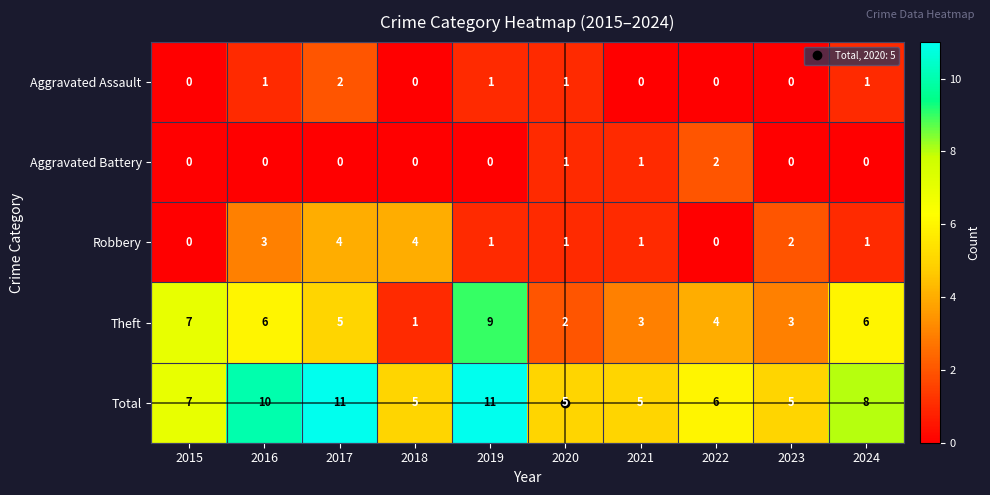

What is the difference between the highest and lowest values at 2015?

7